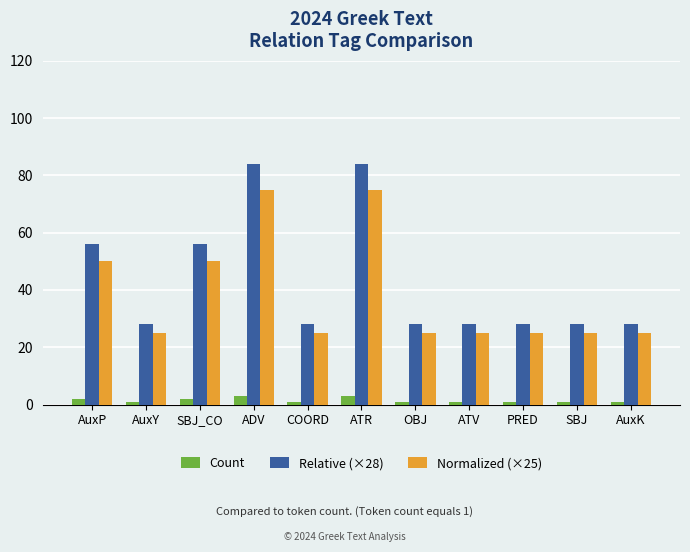

Rank the series by their maximum value, from lowest to highest.

Count, Normalized (×25), Relative (×28)